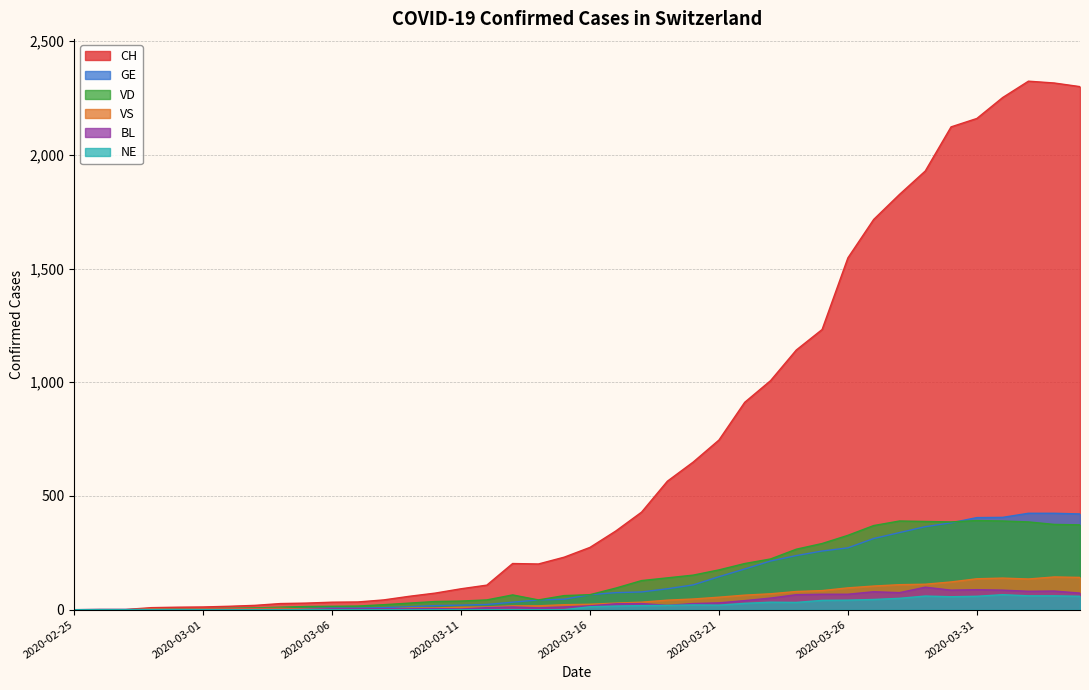

The value of NE at 2020-03-21 is 20. True or false?

True